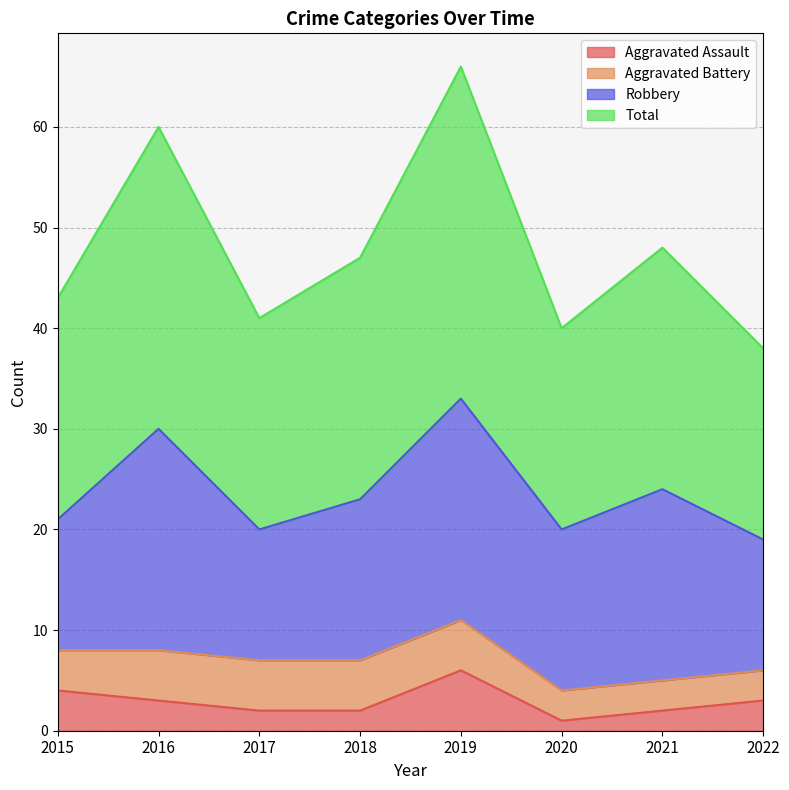

What are all the series names shown in the legend?

Aggravated Assault, Aggravated Battery, Robbery, Total